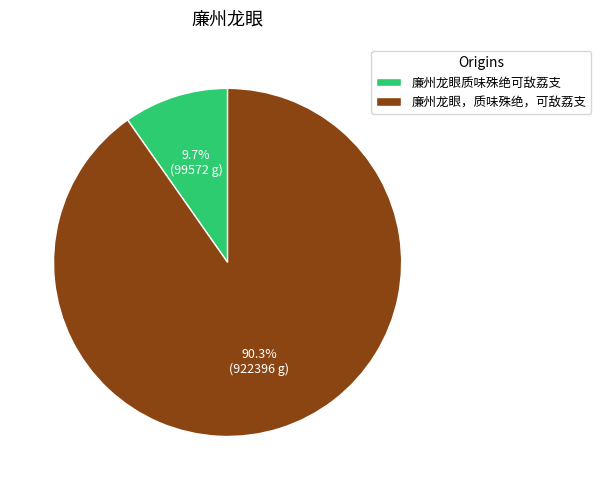

Is it true that 廉州龙眼，质味殊绝，可敌荔支 is 90% of the pie?

True